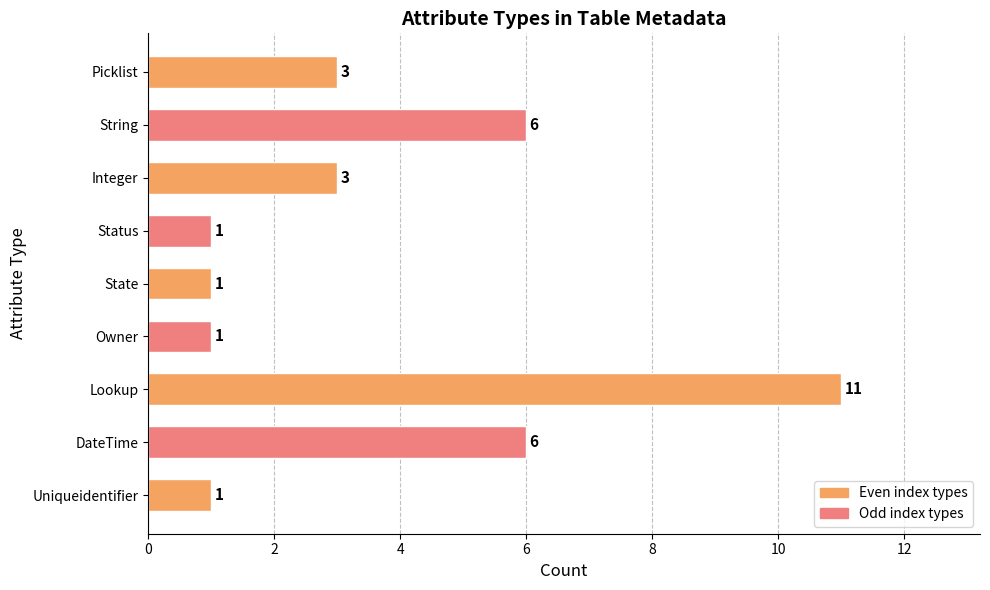

Reading bottom to top, list all the values displayed in this chart.

Uniqueidentifier=1	DateTime=6	Lookup=11	Owner=1	State=1	Status=1	Integer=3	String=6	Picklist=3